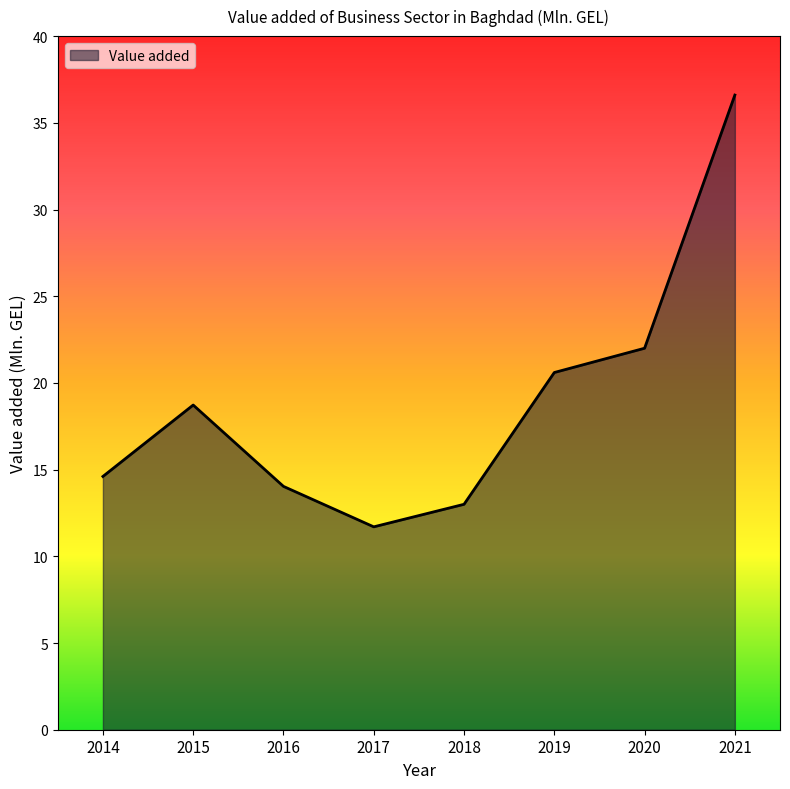

Is it true that the value at 2020 is 37.0?

False